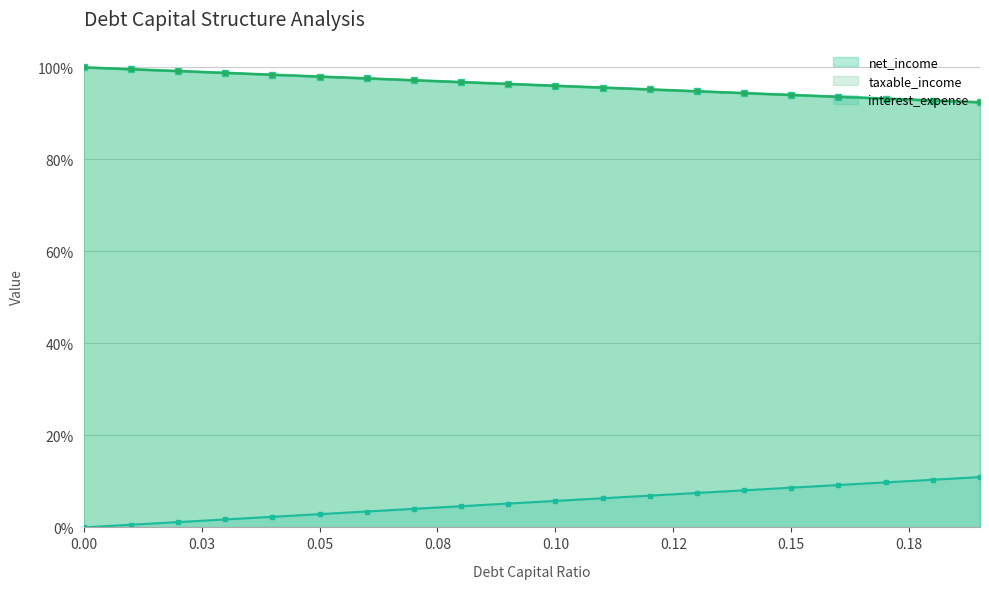

Between 0.03 and 0.08, which is larger?

0.03